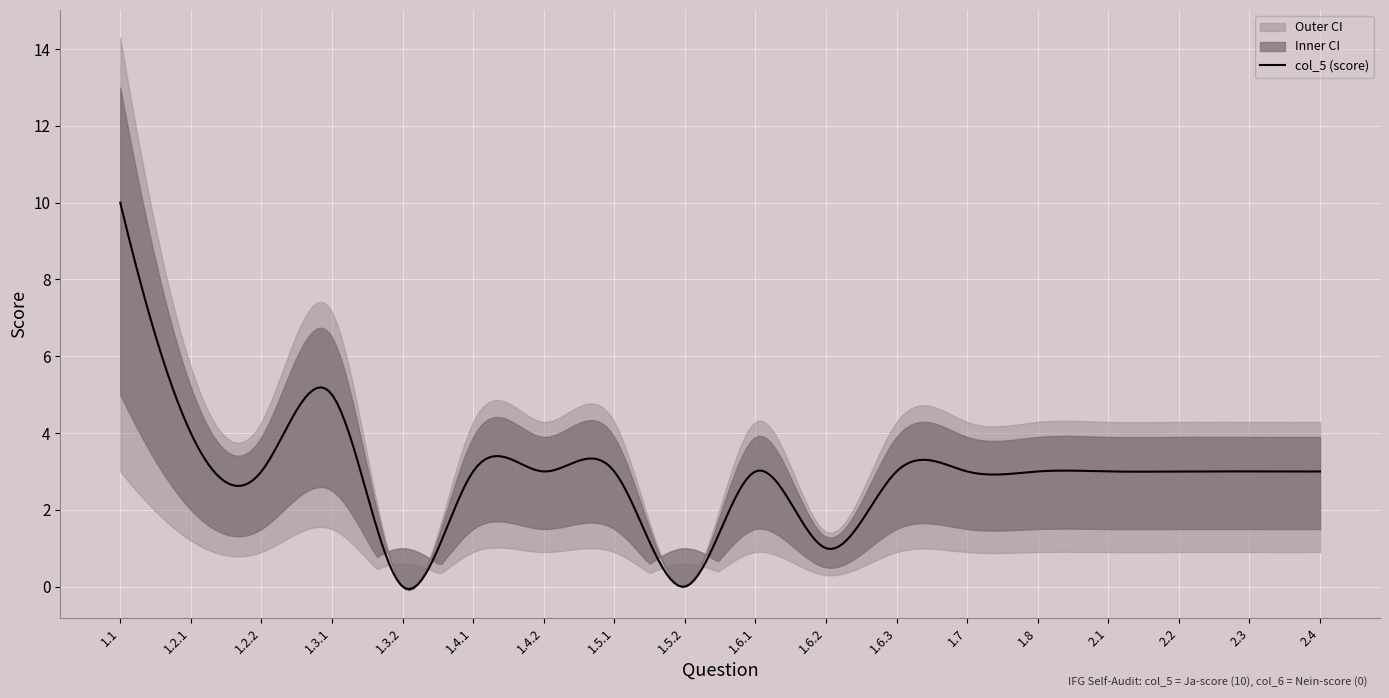

How many interior local peaks does the col_5 series have?

2